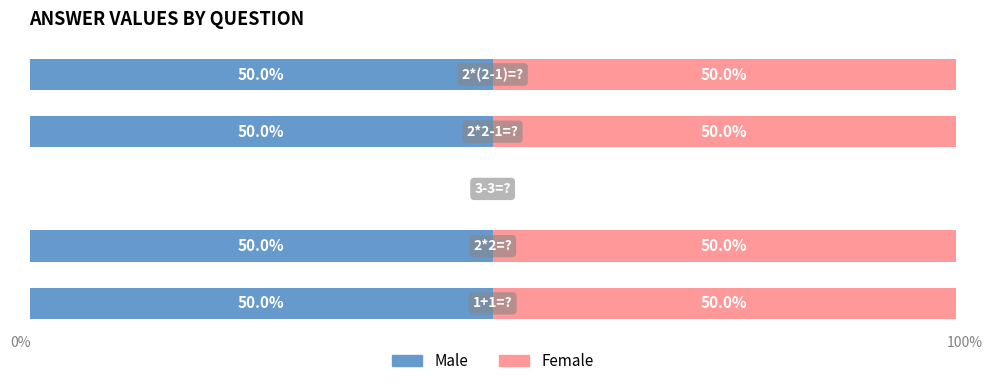

Count the number of data series in this chart.

2